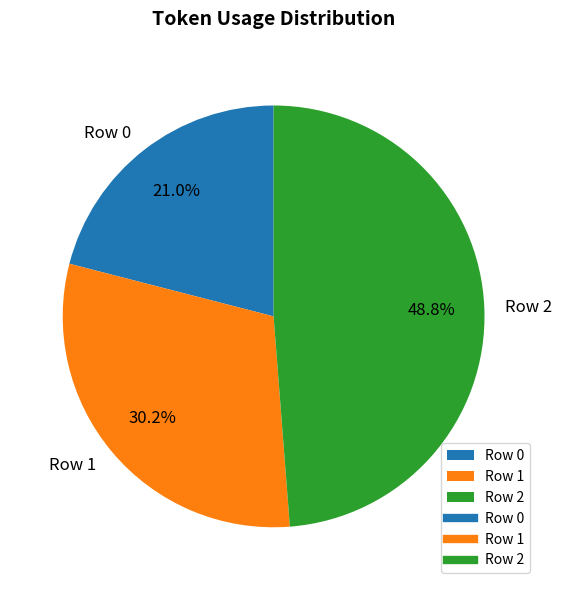

To the nearest percent, what portion does Row 1 represent?

30%